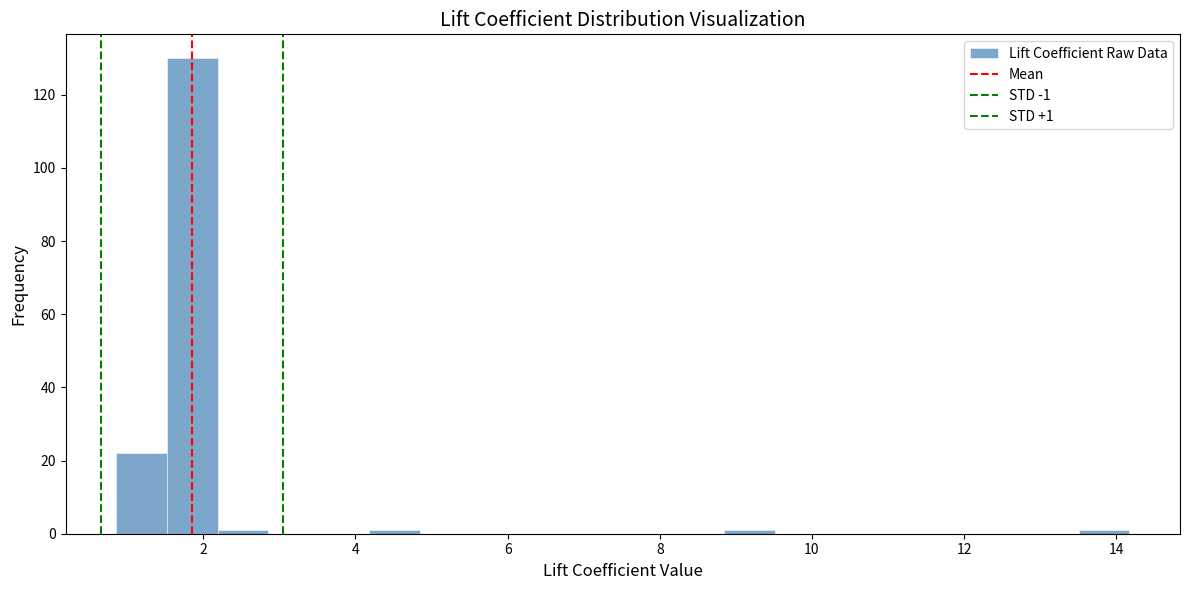

Read against the x-axis, roughly where is the centre of the tallest bar?

1.8